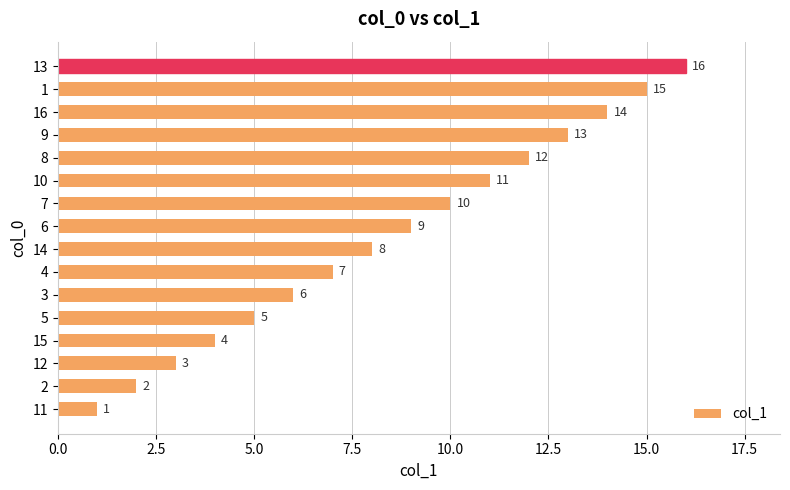

The value at 8 is 4. True or false?

False